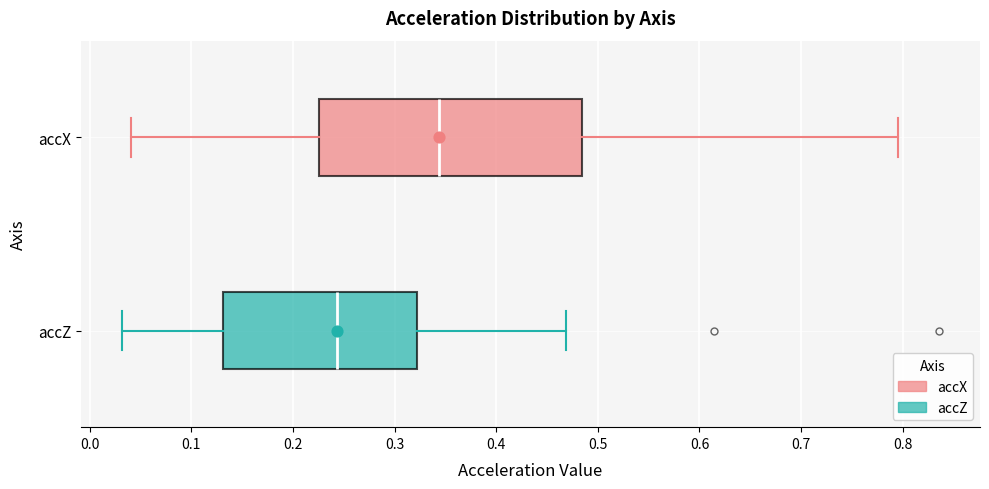

Where does the right whisker of the box for accX end on the x-axis? The values are not printed on the chart, so give them approximately, as read against the axis.

0.80